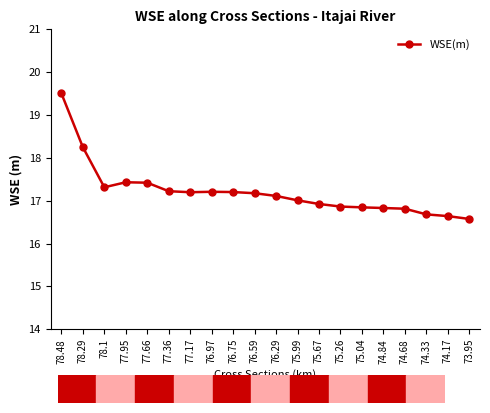

True or false: the data shows 10.6 at 78.29.

False